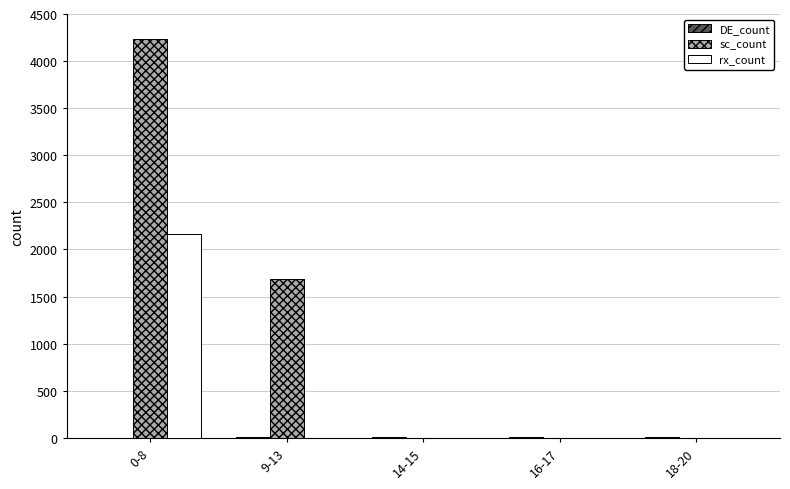

The value of rx_count at 16-17 is 0. True or false?

True